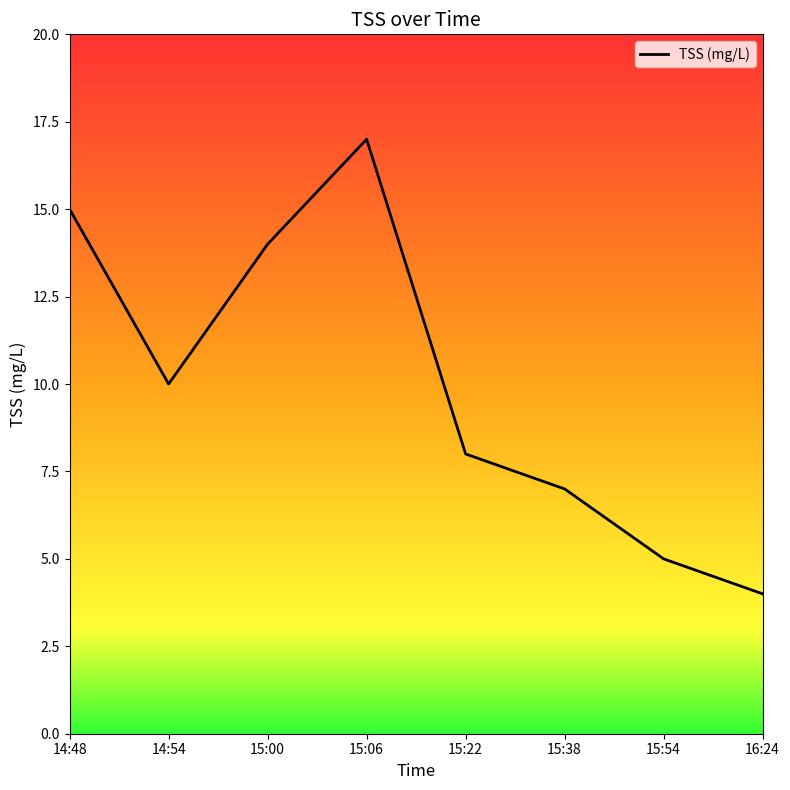

What is the change in value from 14:54 to 15:22?

-2